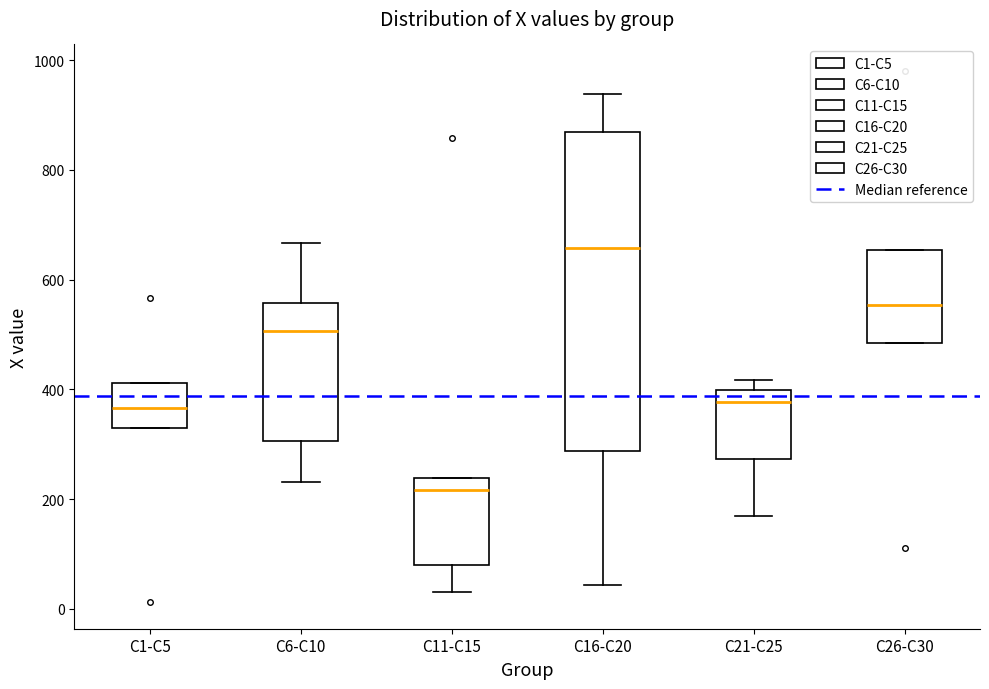

Where is the upper edge of the box for C16-C20 on the y-axis? The values are not printed on the chart, so give them approximately, as read against the axis.

860